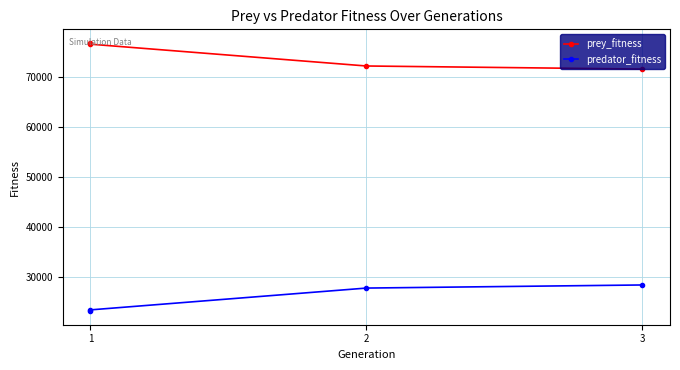

True or false: predator_fitness has more than 1 points higher than both neighbors.

False